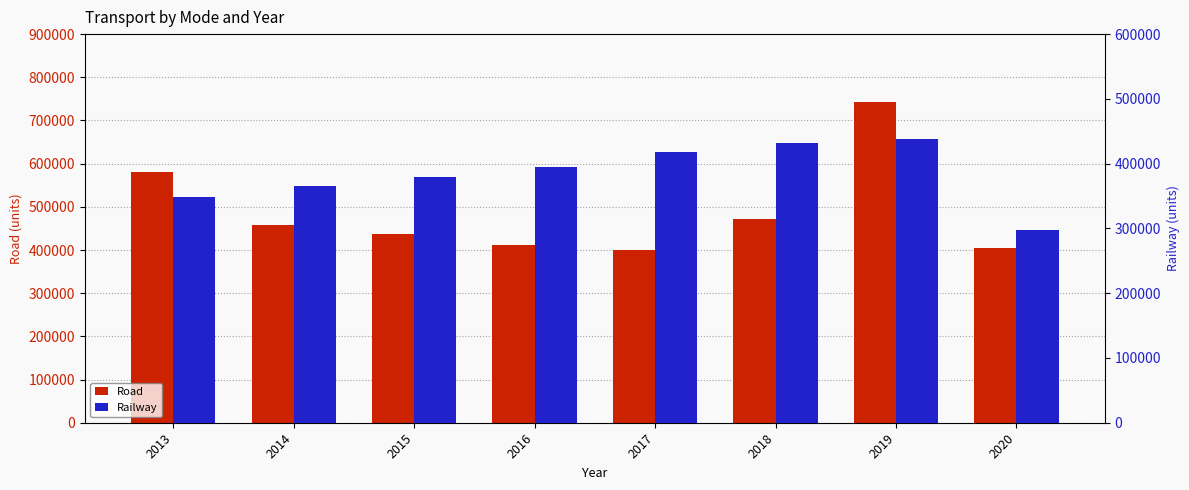

Reading right to left, transcribe all the data shown in this chart.

Road: 2020=404121	2019=743932	2018=472464	2017=399092	2016=412005	2015=437027	2014=457475	2013=581712
Railway: 2020=297013	2019=438552	2018=432113	2017=418127	2016=395032	2015=379312	2014=365277	2013=347920